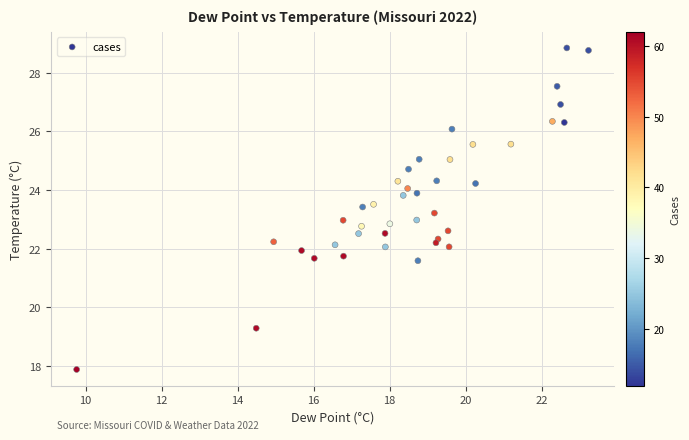

What is the range of X values (max minus min)?

13.5